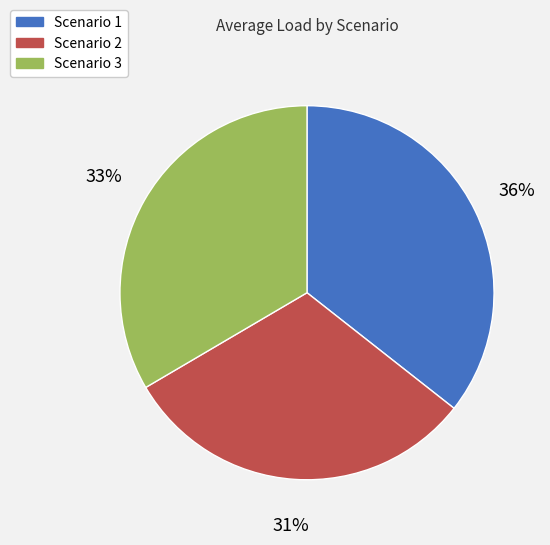

Is there any slice that represents more than half of the pie?

No